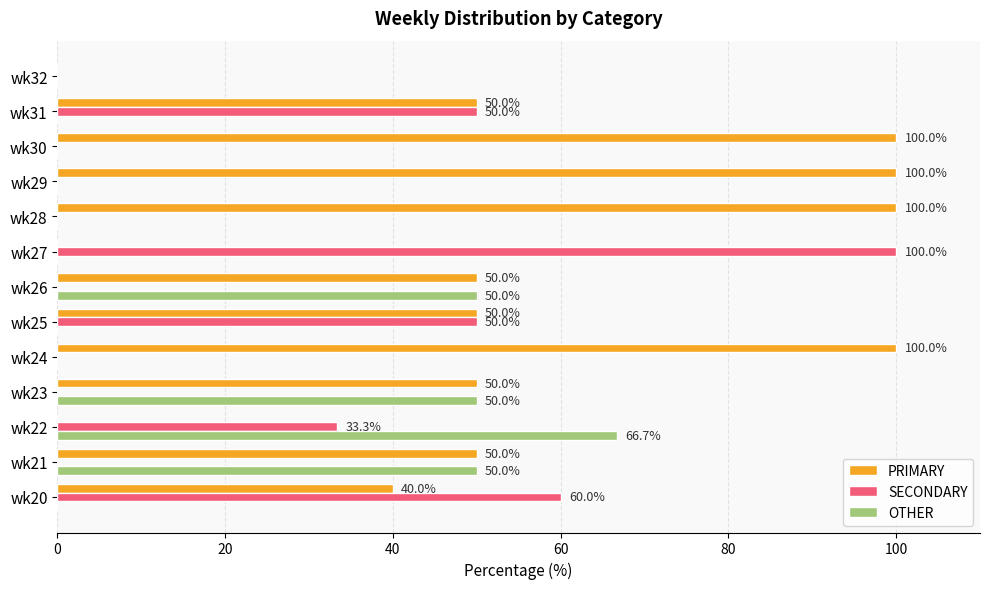

Is the value of SECONDARY at wk22 greater than the value of PRIMARY at wk27?

Yes